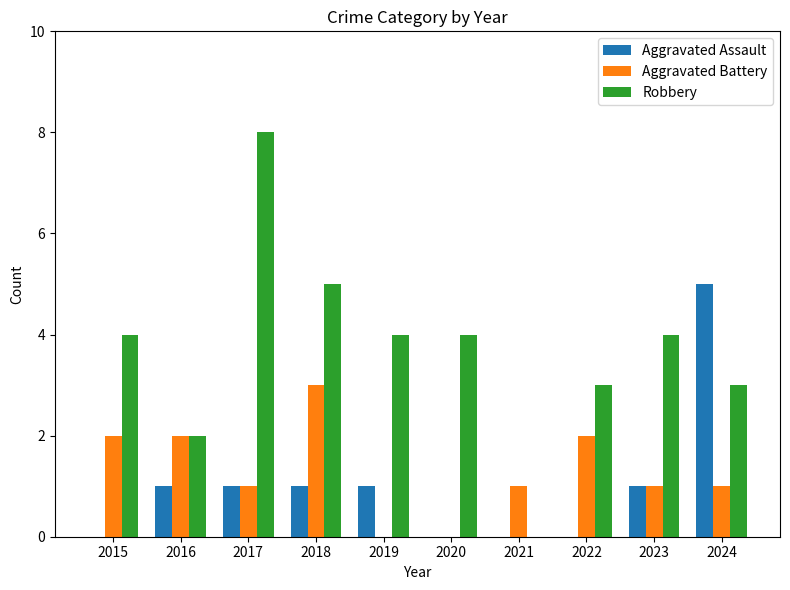

What is the sum of all Robbery values?

37